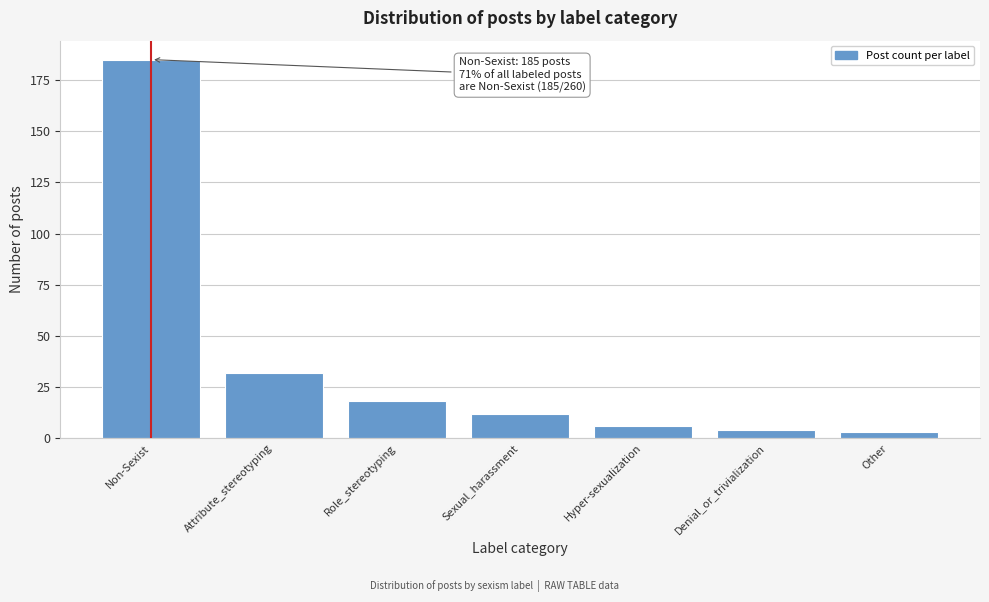

Reading right to left, what are all the values shown in this chart?

Other=3	Denial_or_trivialization=4	Hyper-sexualization=6	Sexual_harassment=12	Role_stereotyping=18	Attribute_stereotyping=32	Non-Sexist=185